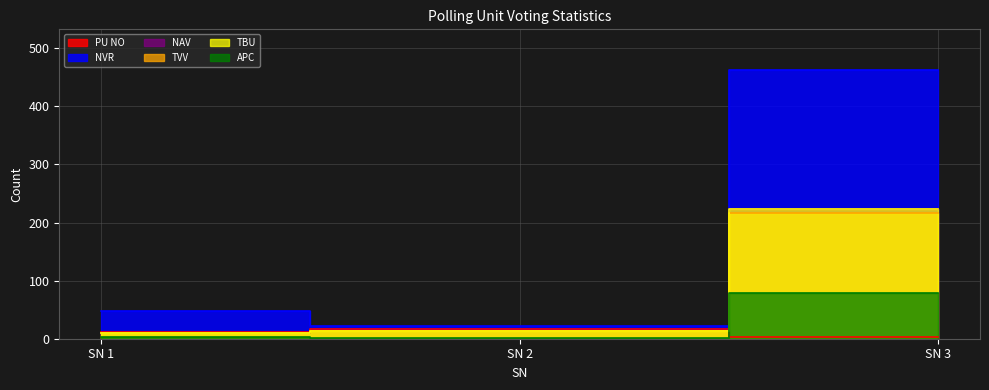

At SN 3, list the series in order from smallest to largest.

PU NO, APC, TVV, NAV, TBU, NVR